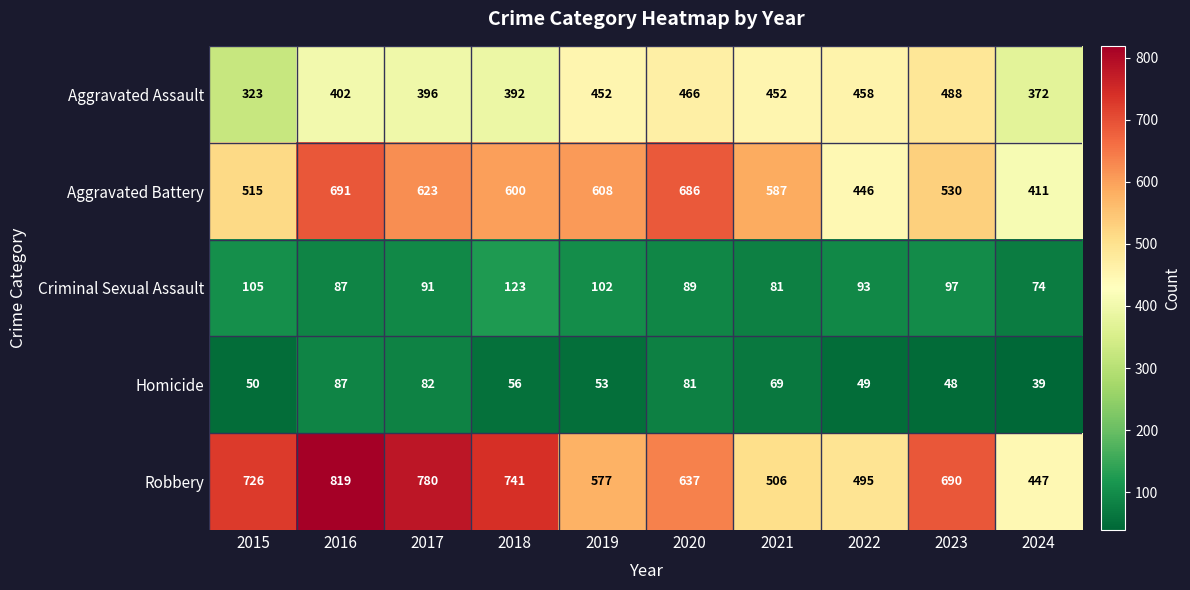

At which label does Robbery reach its peak?

2016